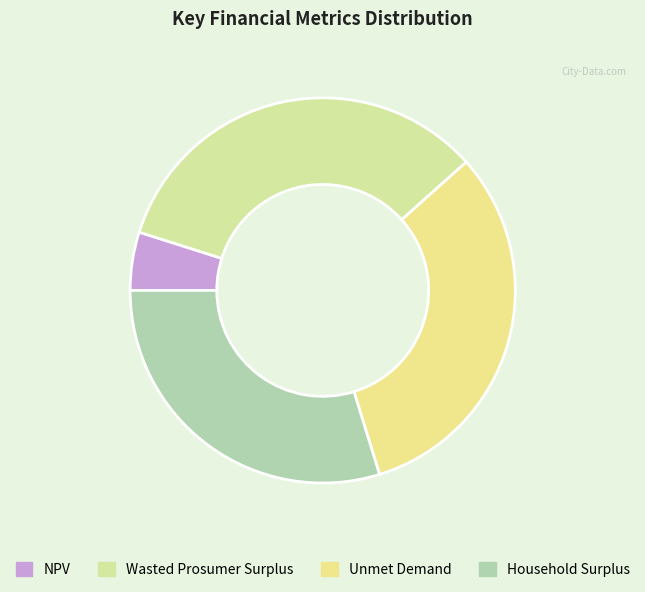

Approximately how many times larger is the value at NPV compared to Unmet Demand?

0.2